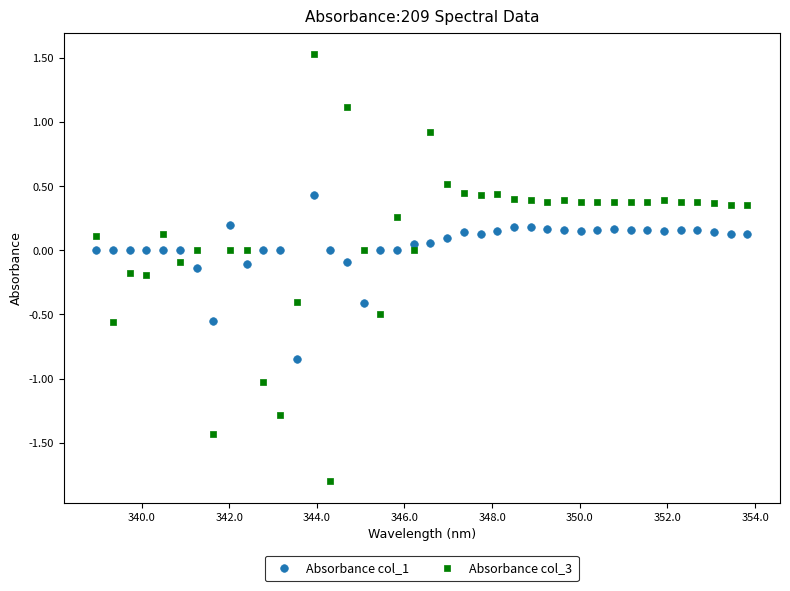

Which series contains the lowest Y value?

Absorbance col_3